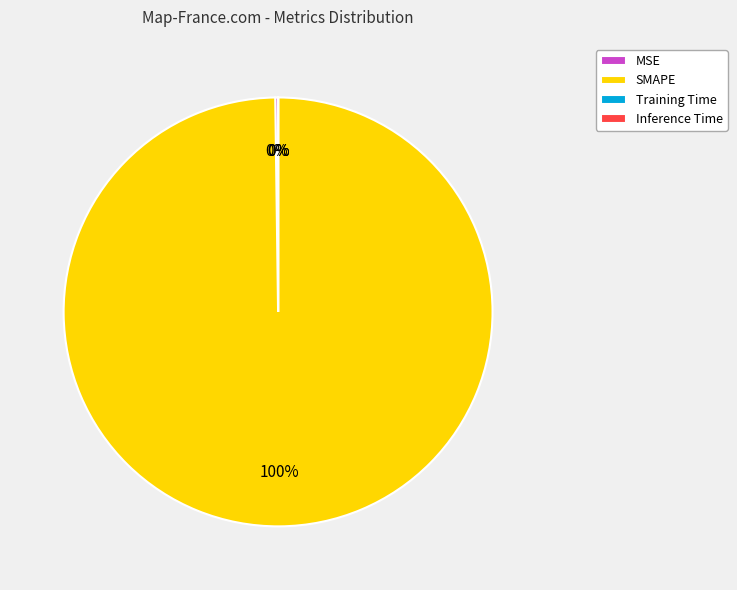

Which category has the biggest portion of the pie?

SMAPE